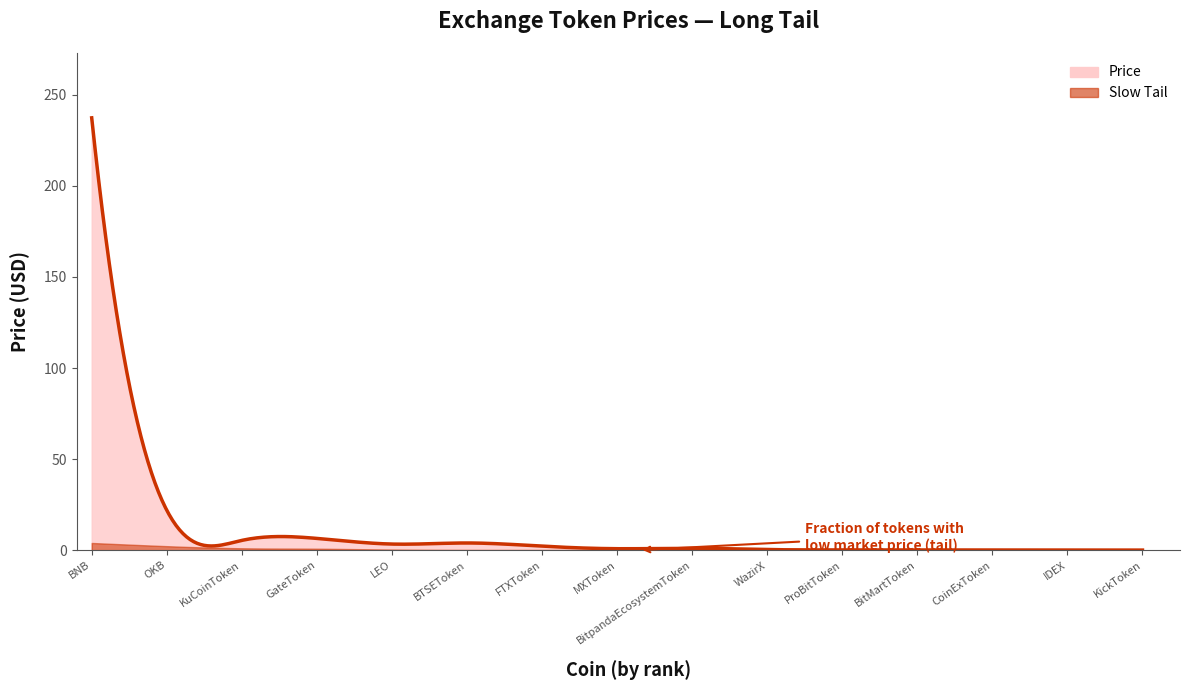

What value does the Slow Tail series have at LEO?

0.3